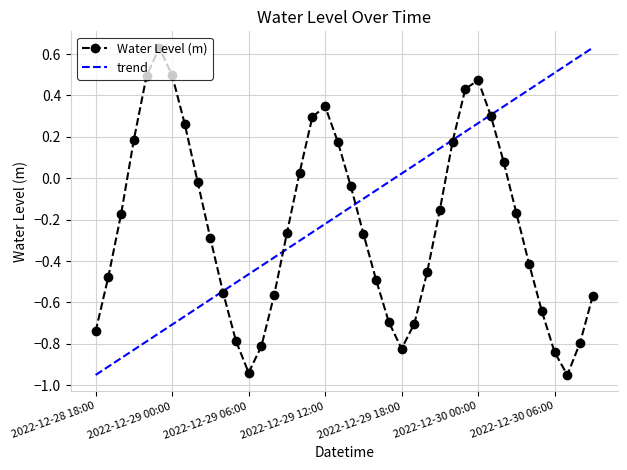

How many interior local peaks does the Water Level (m) series have?

3